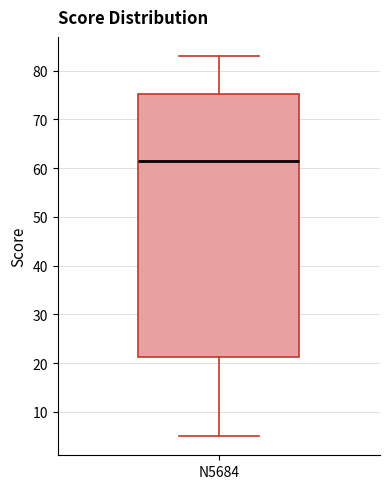

Where is the lower edge of the box for N5684 on the y-axis? The values are not printed on the chart, so give them approximately, as read against the axis.

21